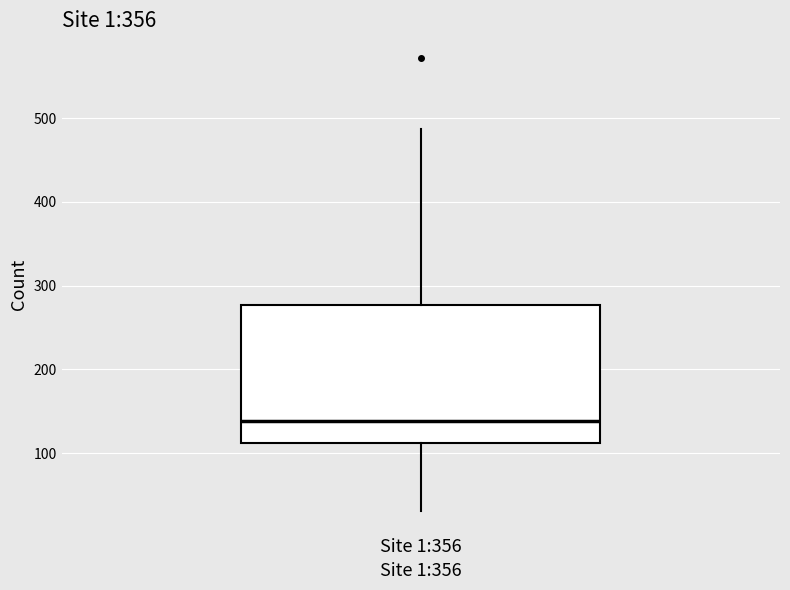

Read this box plot against the y-axis: the position of the median line, the range covered by the box, and the ends of both whiskers. The values are not printed on the chart, so give them approximately, as read against the axis.

median 140, box 110 to 280, whiskers 30 to 490